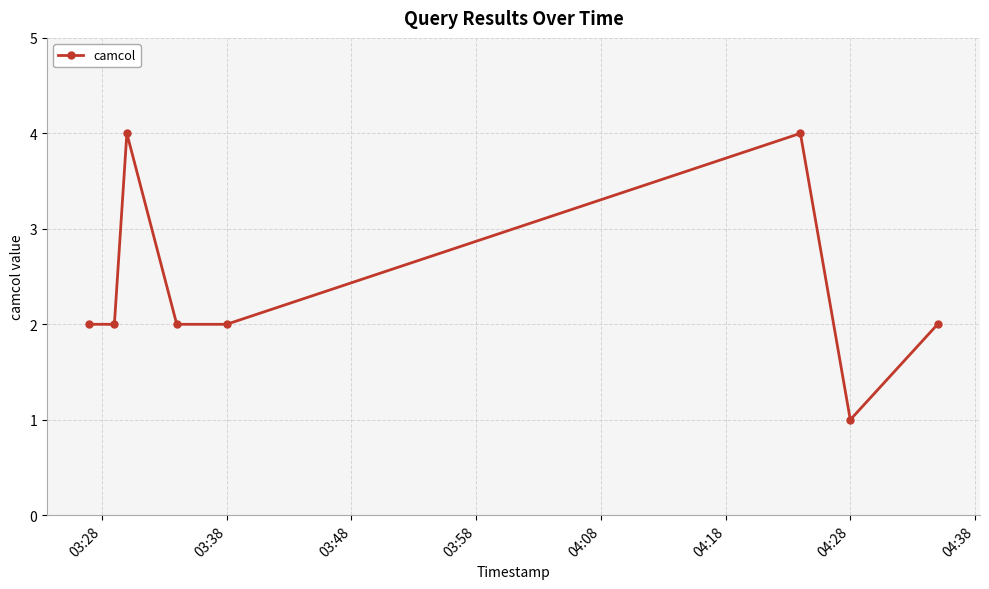

What is the difference between the maximum and minimum values?

3